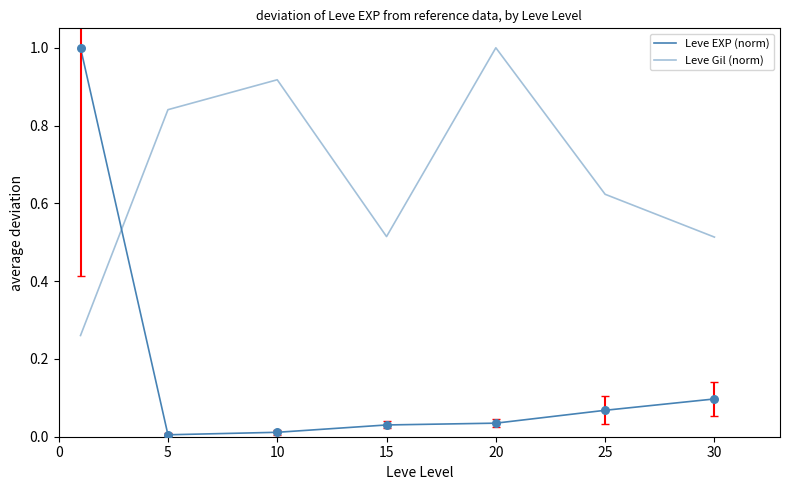

Which series has the largest total across all categories?

Leve Gil (norm)